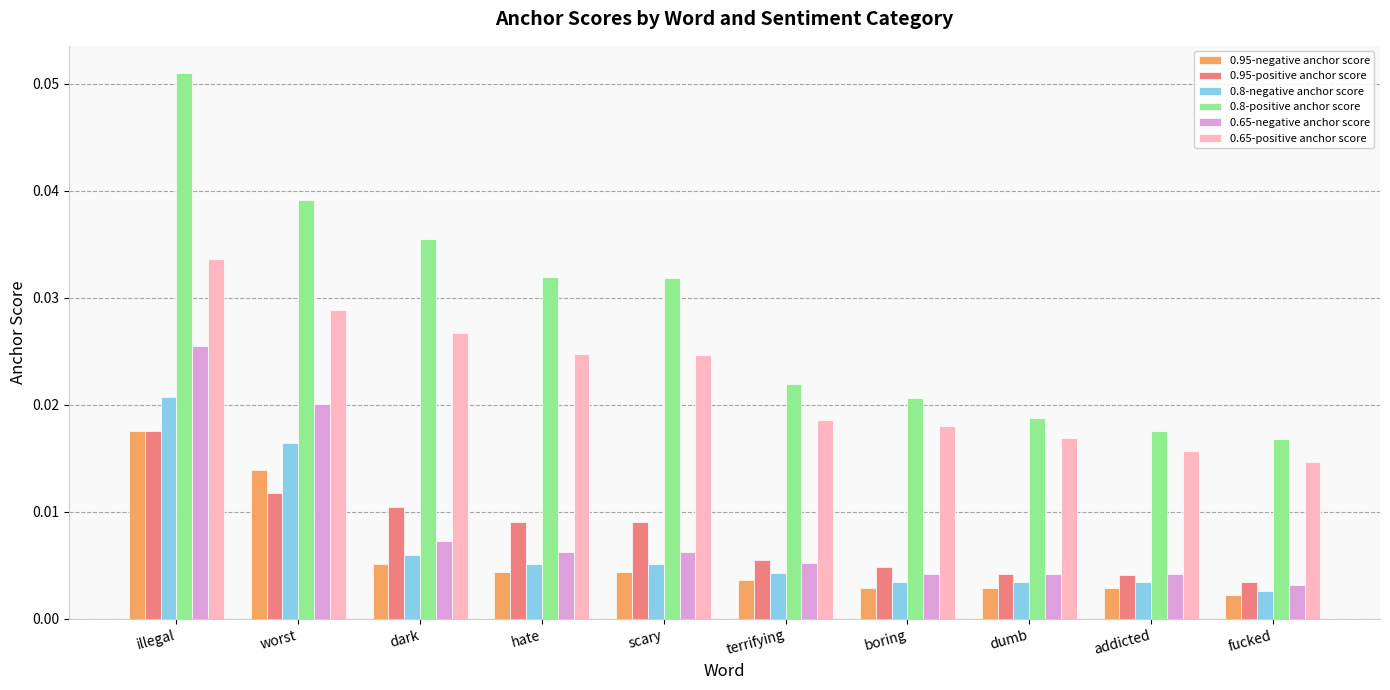

Which category has the highest value in the 0.8-positive anchor score series?

illegal